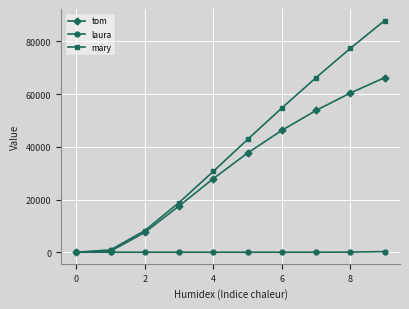

Which series has the widest spread of values?

mary